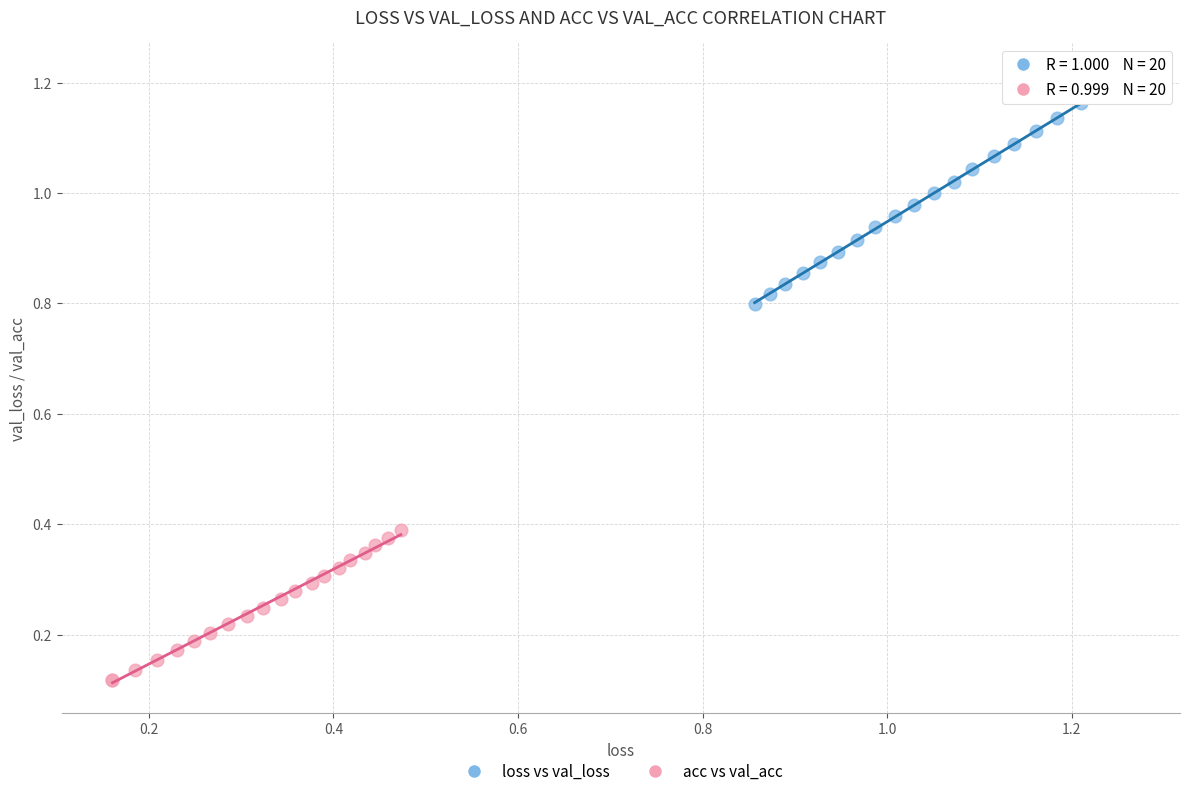

Which series reaches the maximum Y coordinate?

loss vs val_loss